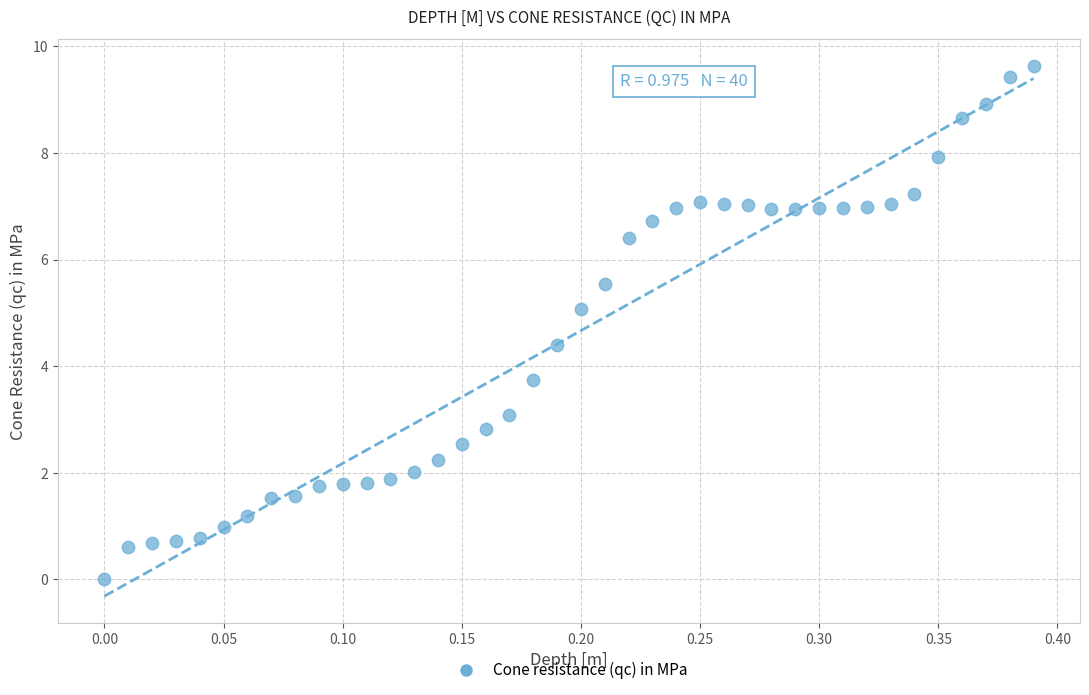

What Y value in the scatter plot is closest to 4?

3.7